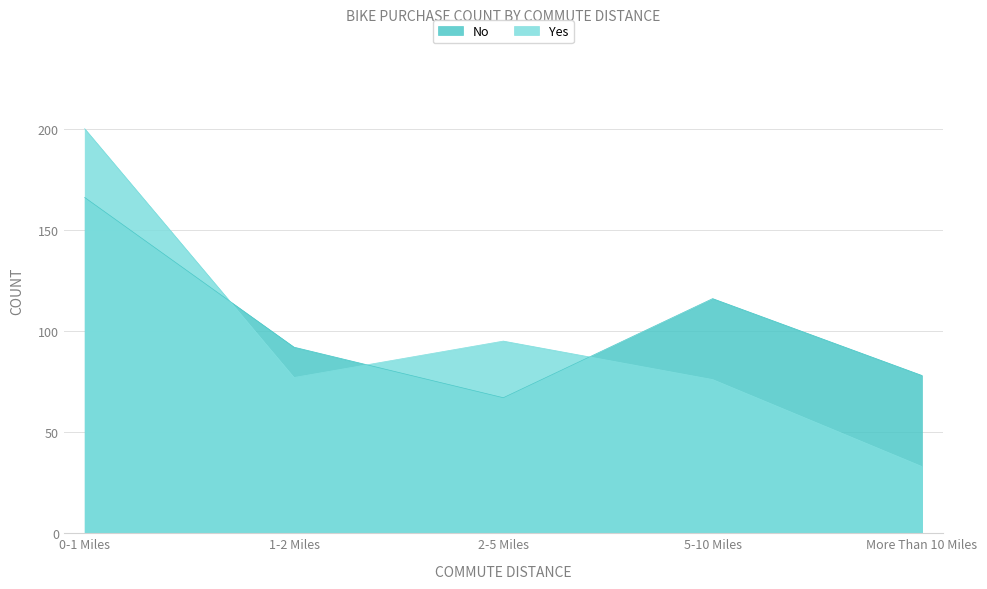

In No, how many points are higher than both neighbors (excluding endpoints)?

1